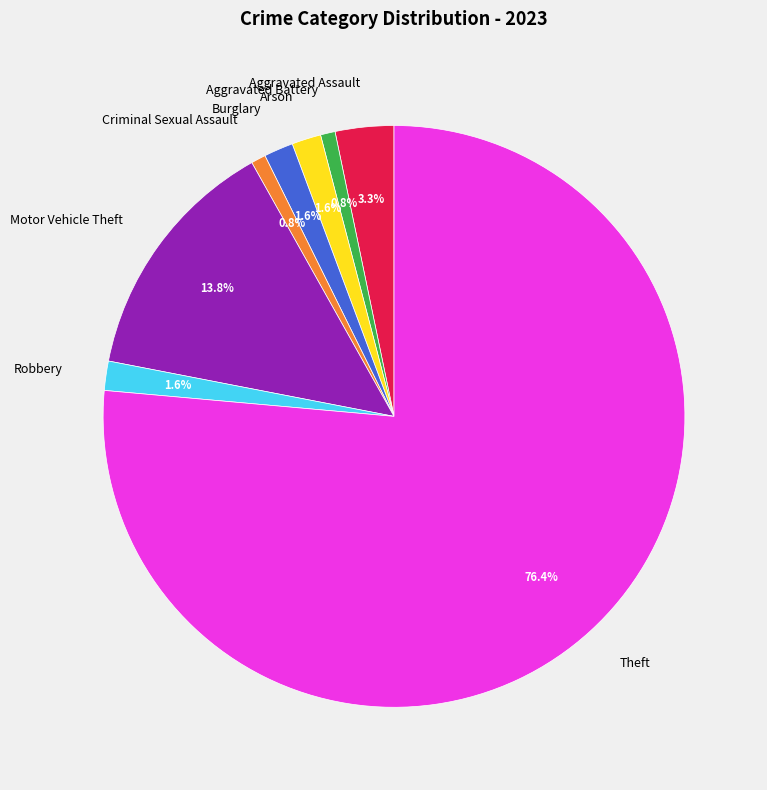

Is there a majority slice in this chart?

Yes